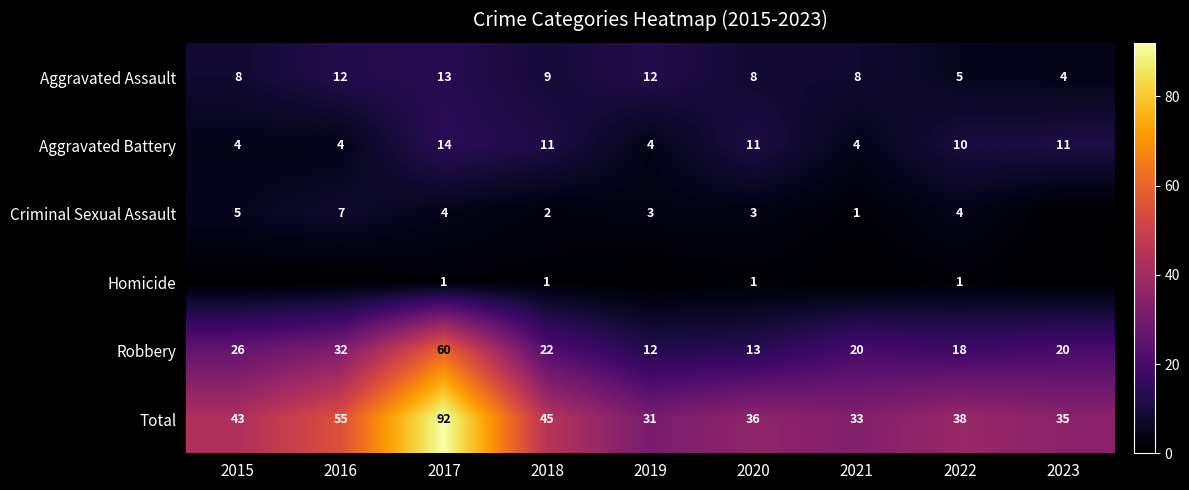

List the labels in order of Total value, smallest first.

2019, 2021, 2023, 2020, 2022, 2015, 2018, 2016, 2017